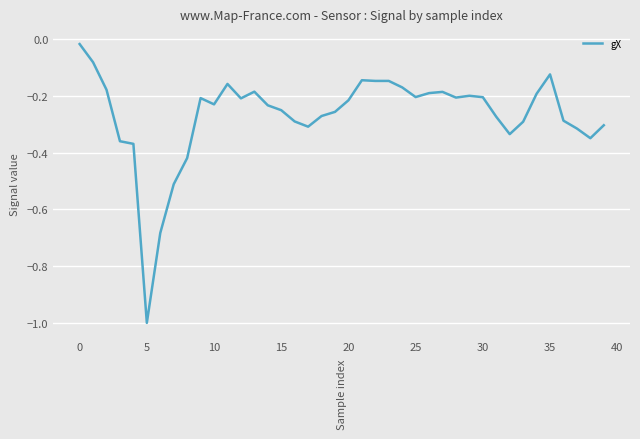

Does the chart display data point markers on the line(s)?

No